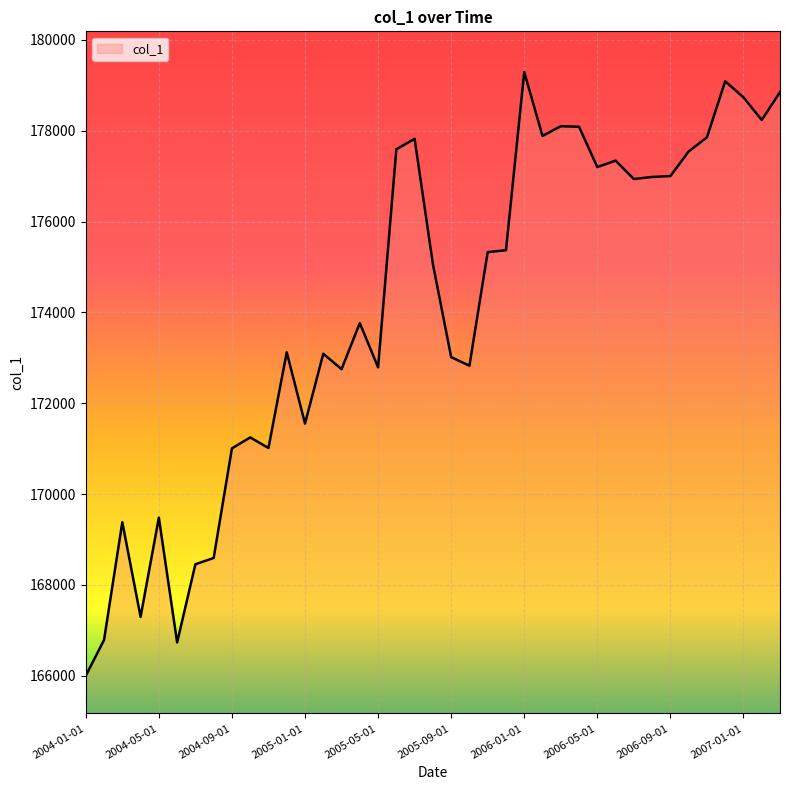

What is the greatest value displayed?

179293